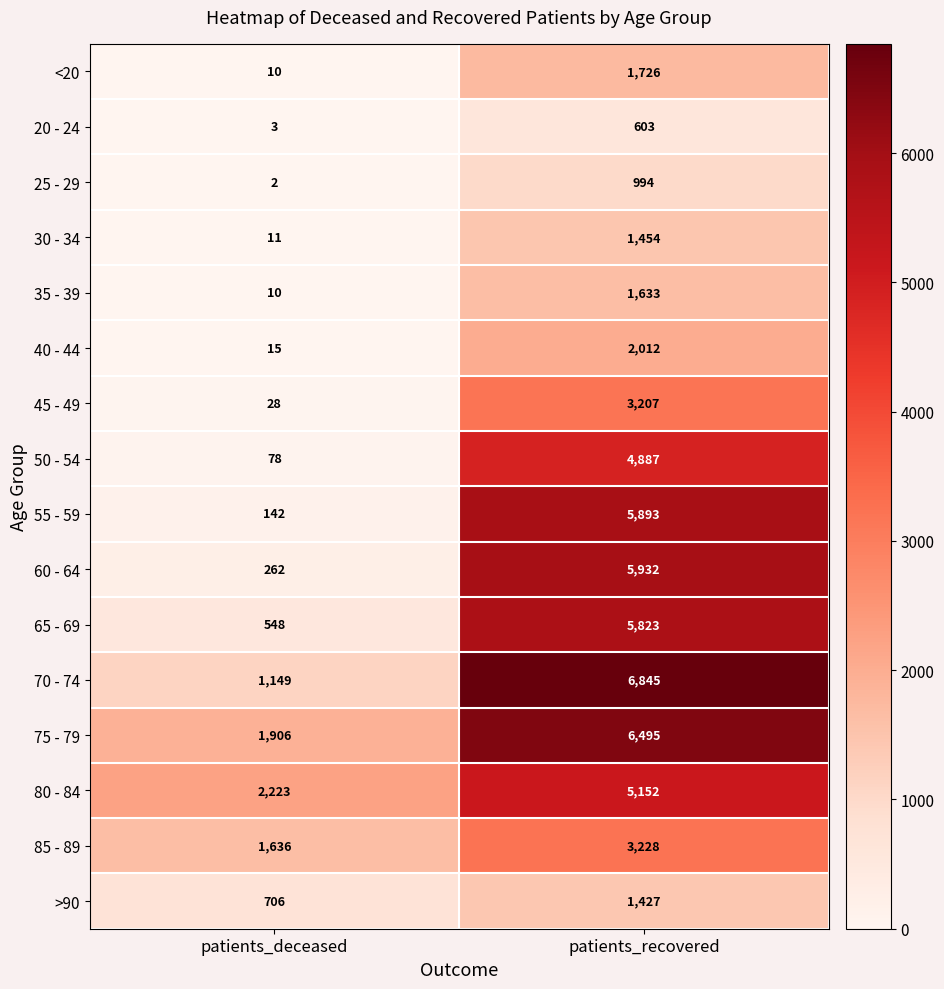

Is it true that 20 - 24 equals 603 at patients_recovered?

True